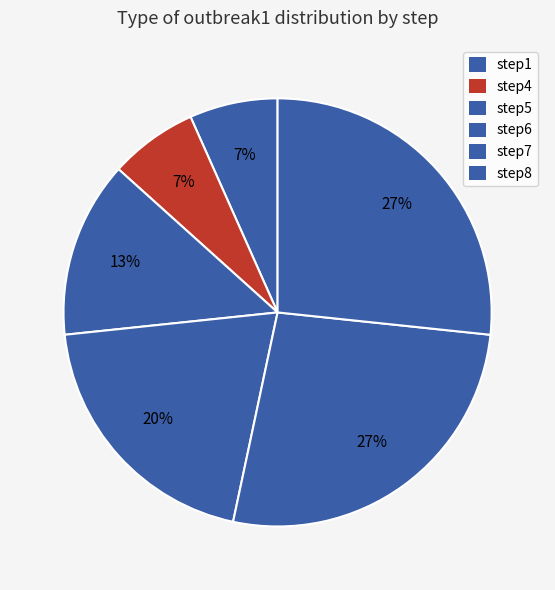

How many slices are in this pie chart?

6